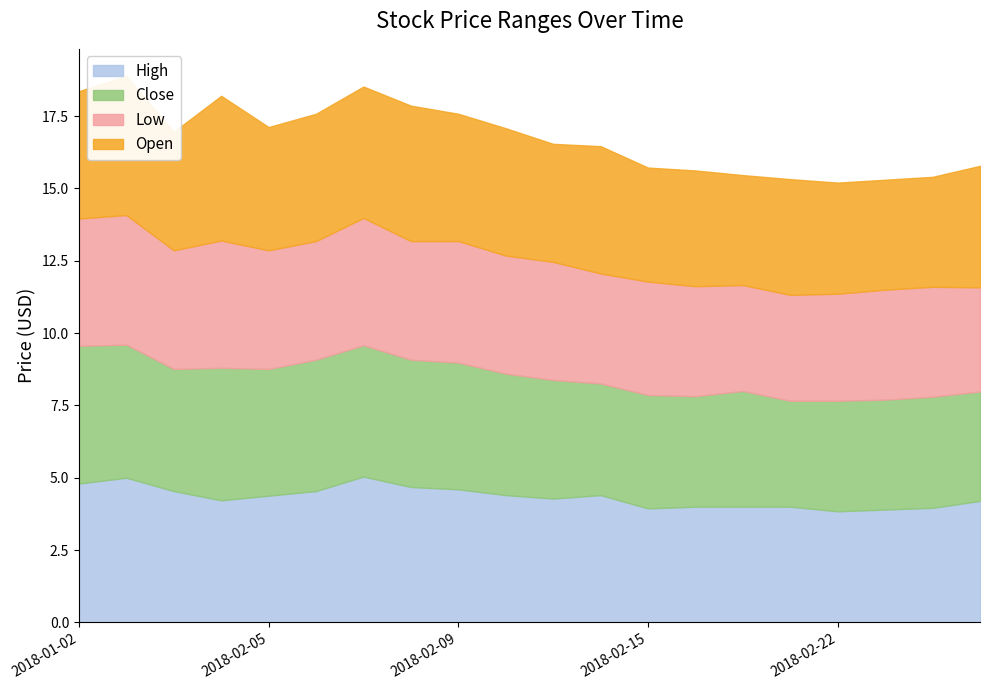

Where is the first local minimum for Open?

2018-01-04